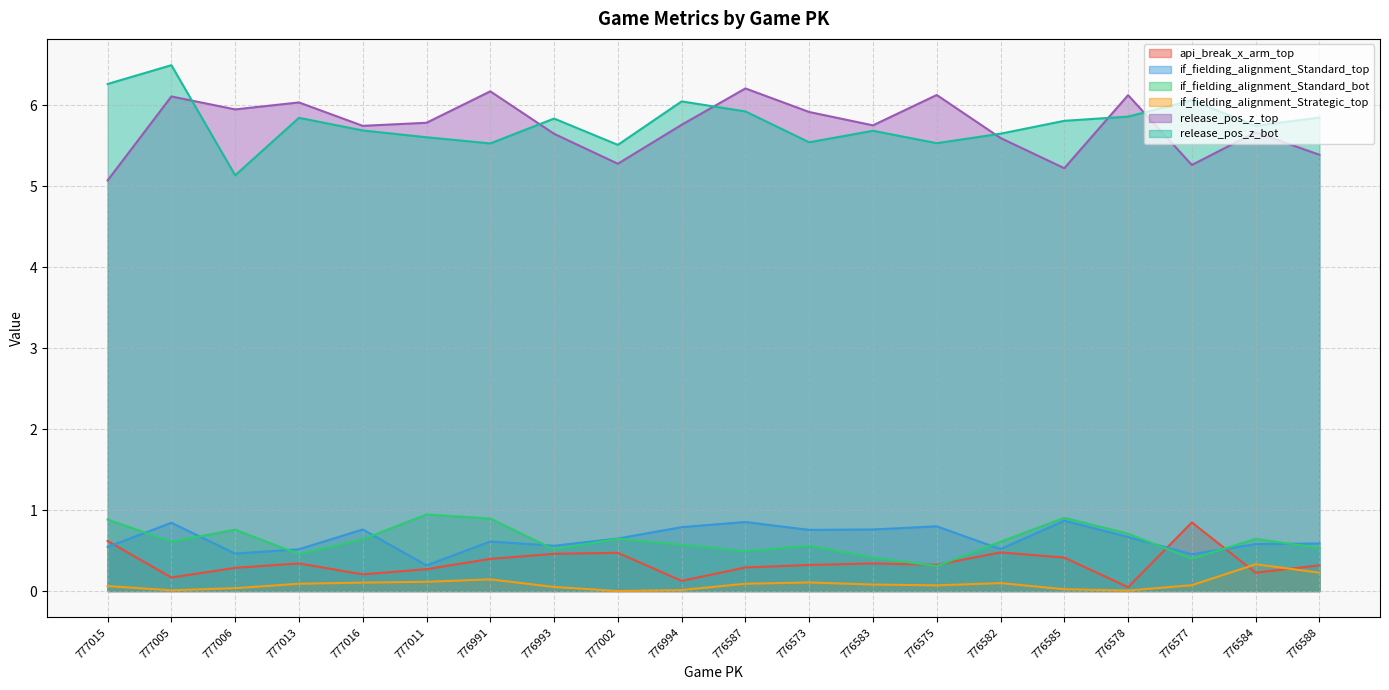

How many interior local valleys does the release_pos_z_top series have?

6